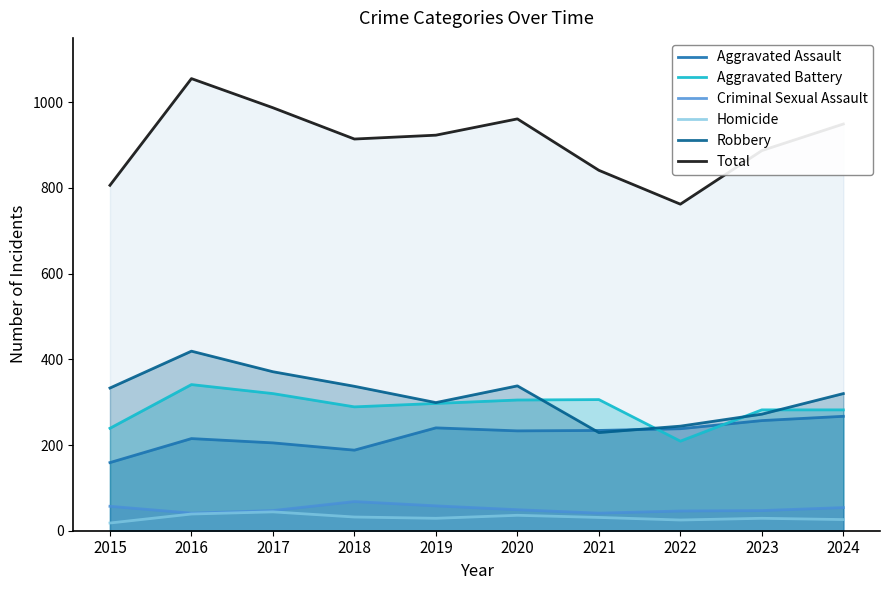

What is the value of the Criminal Sexual Assault point at the 3rd from the left?

47